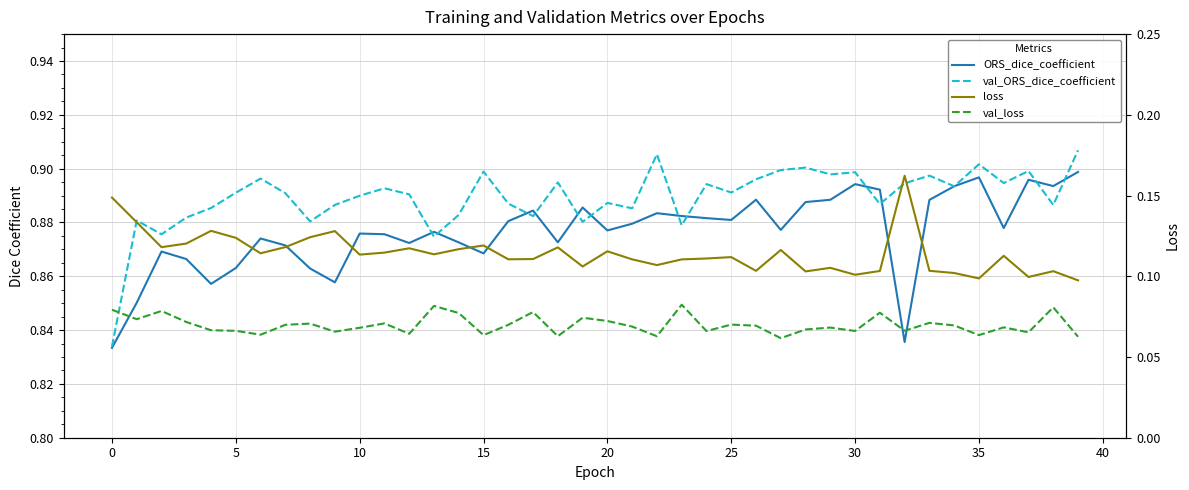

True or false: val_ORS_dice_coefficient and loss intersect in this chart.

False